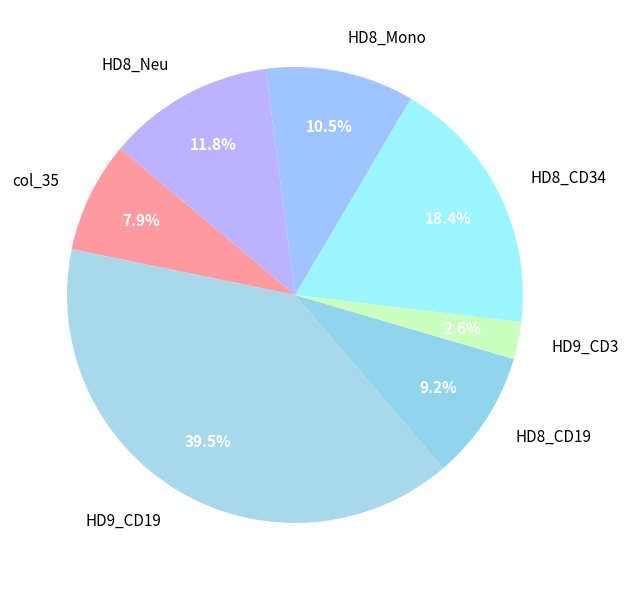

Does any single category account for the majority?

No